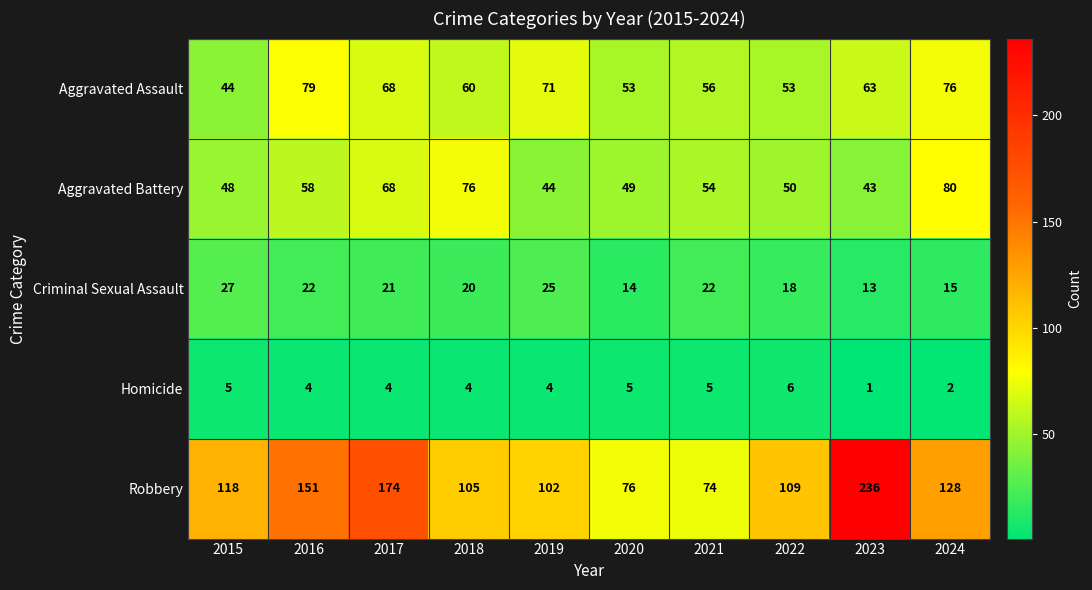

Rank the series by their maximum value, from lowest to highest.

Homicide, Criminal Sexual Assault, Aggravated Assault, Aggravated Battery, Robbery